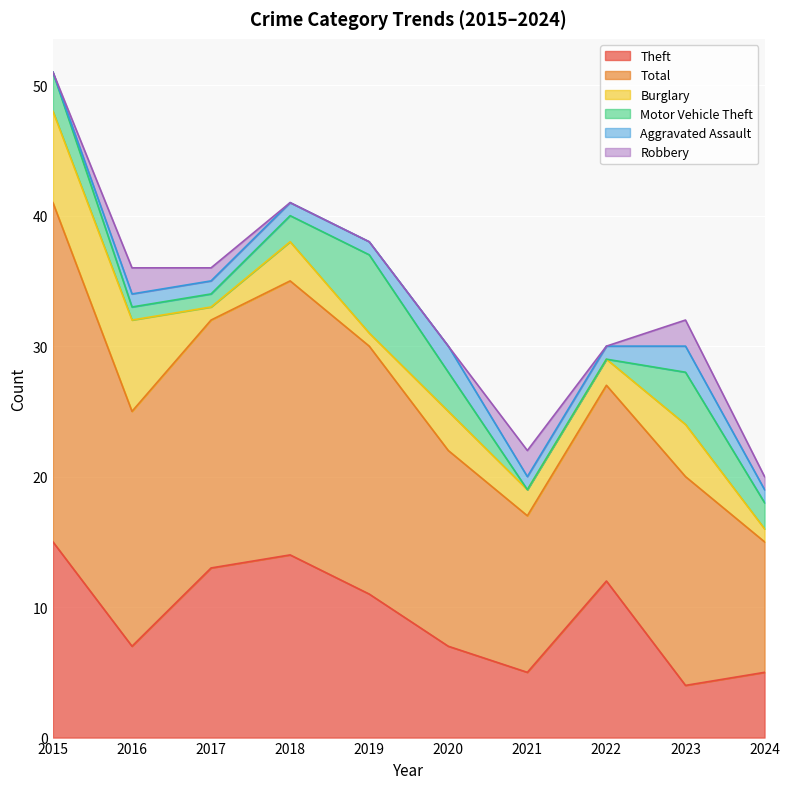

Count the Robbery values in the range 0 to 2.

10